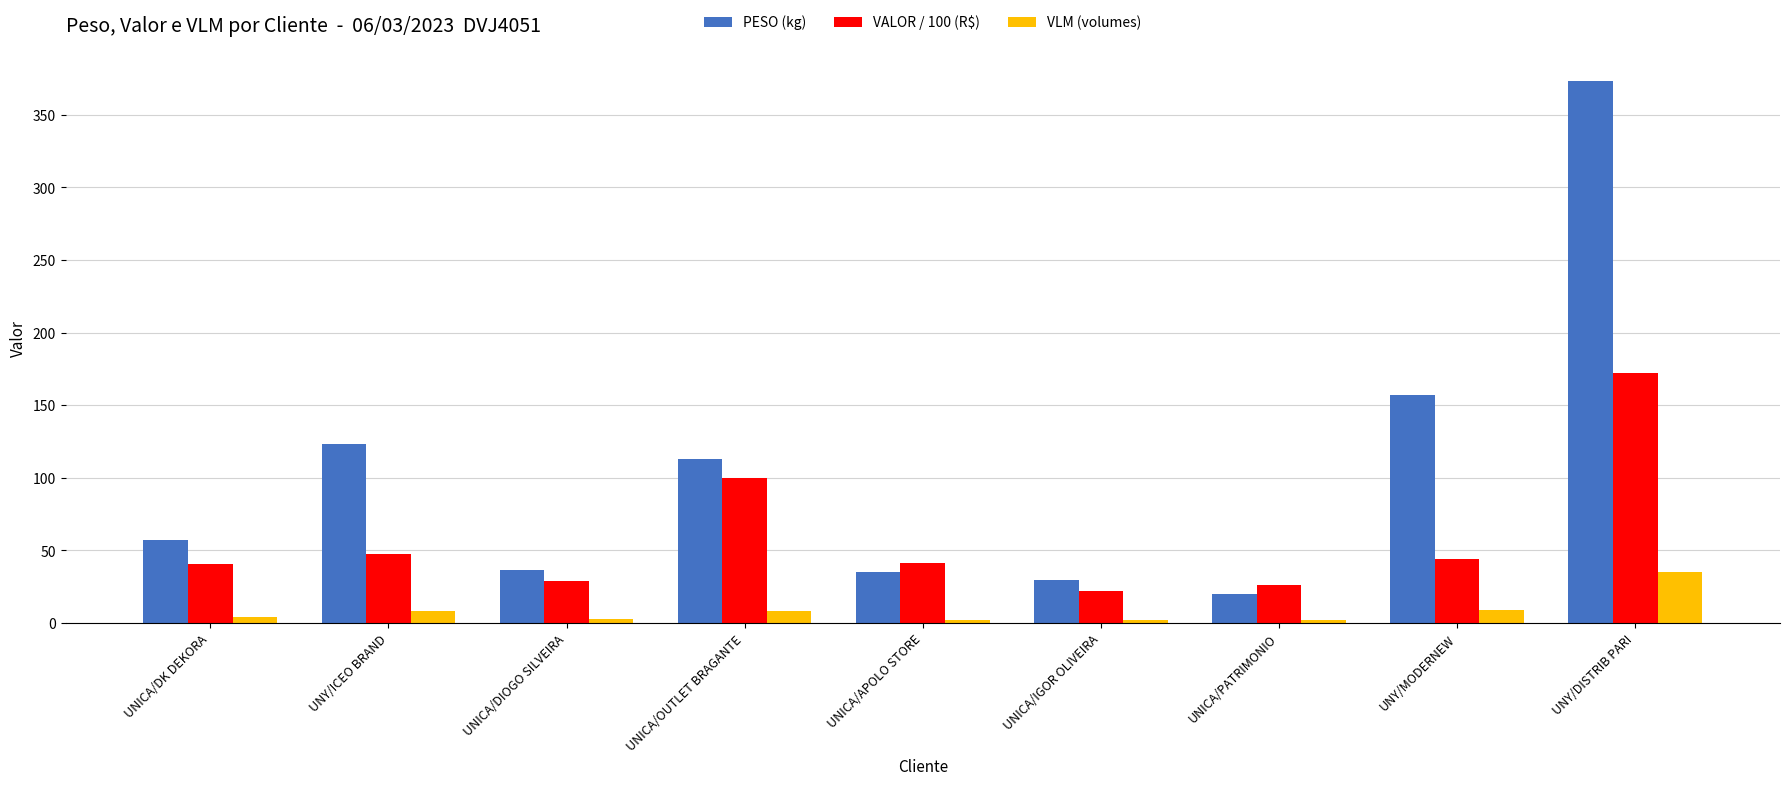

How many bars are there in total?

27